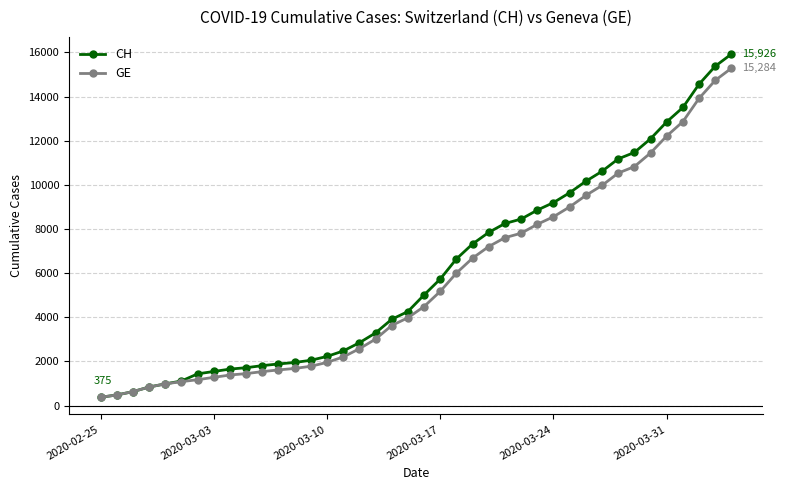

What is the lowest value of the CH series?

375